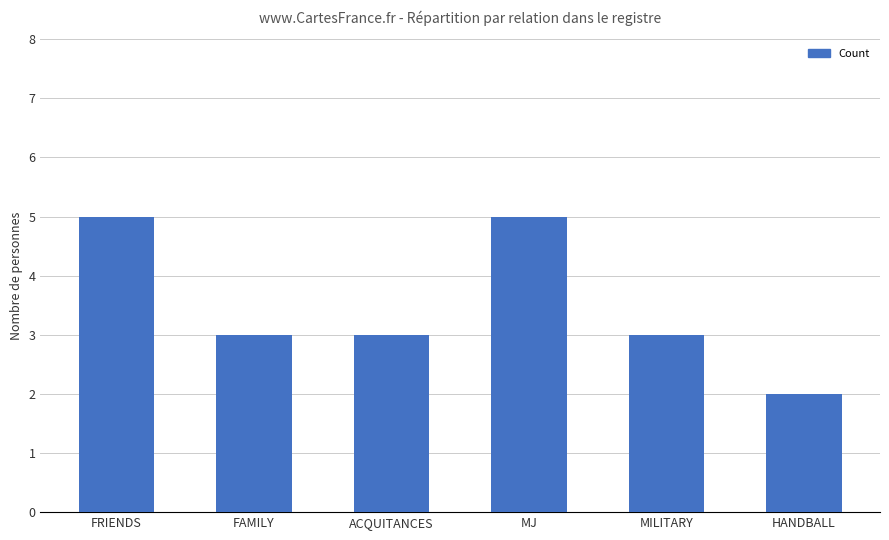

Reading left to right, extract all data points from this chart.

FRIENDS=5	FAMILY=3	ACQUITANCES=3	MJ=5	MILITARY=3	HANDBALL=2